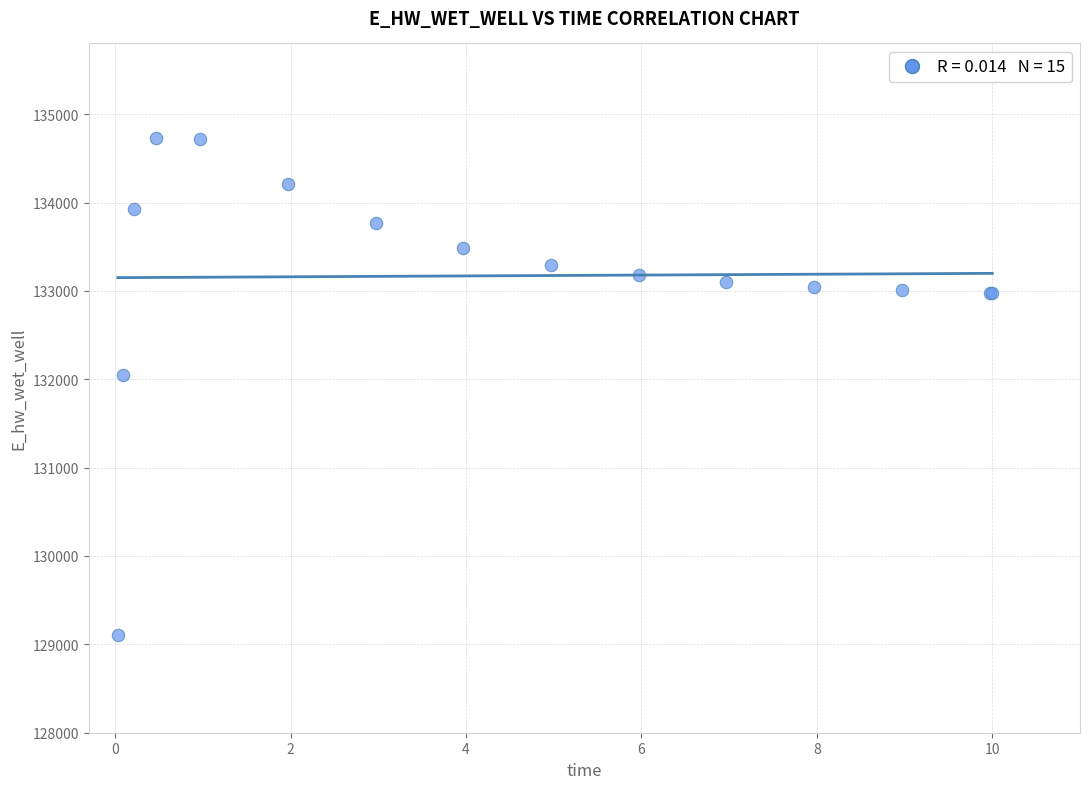

What Y value in the scatter plot is closest to 131922?

132044.9